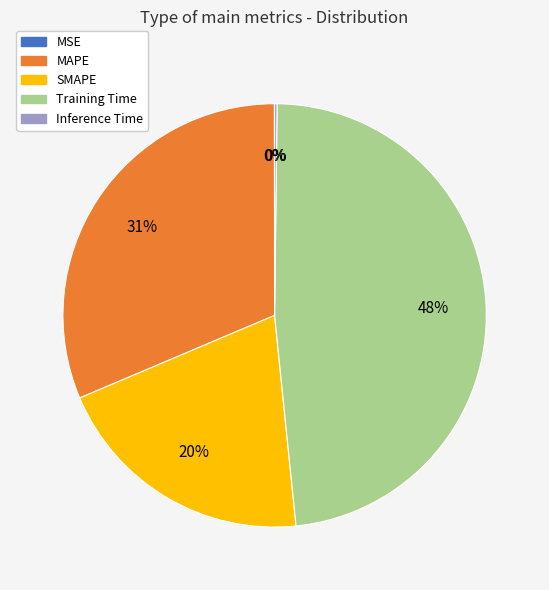

The Training Time slice represents 38% of the pie. True or false?

False